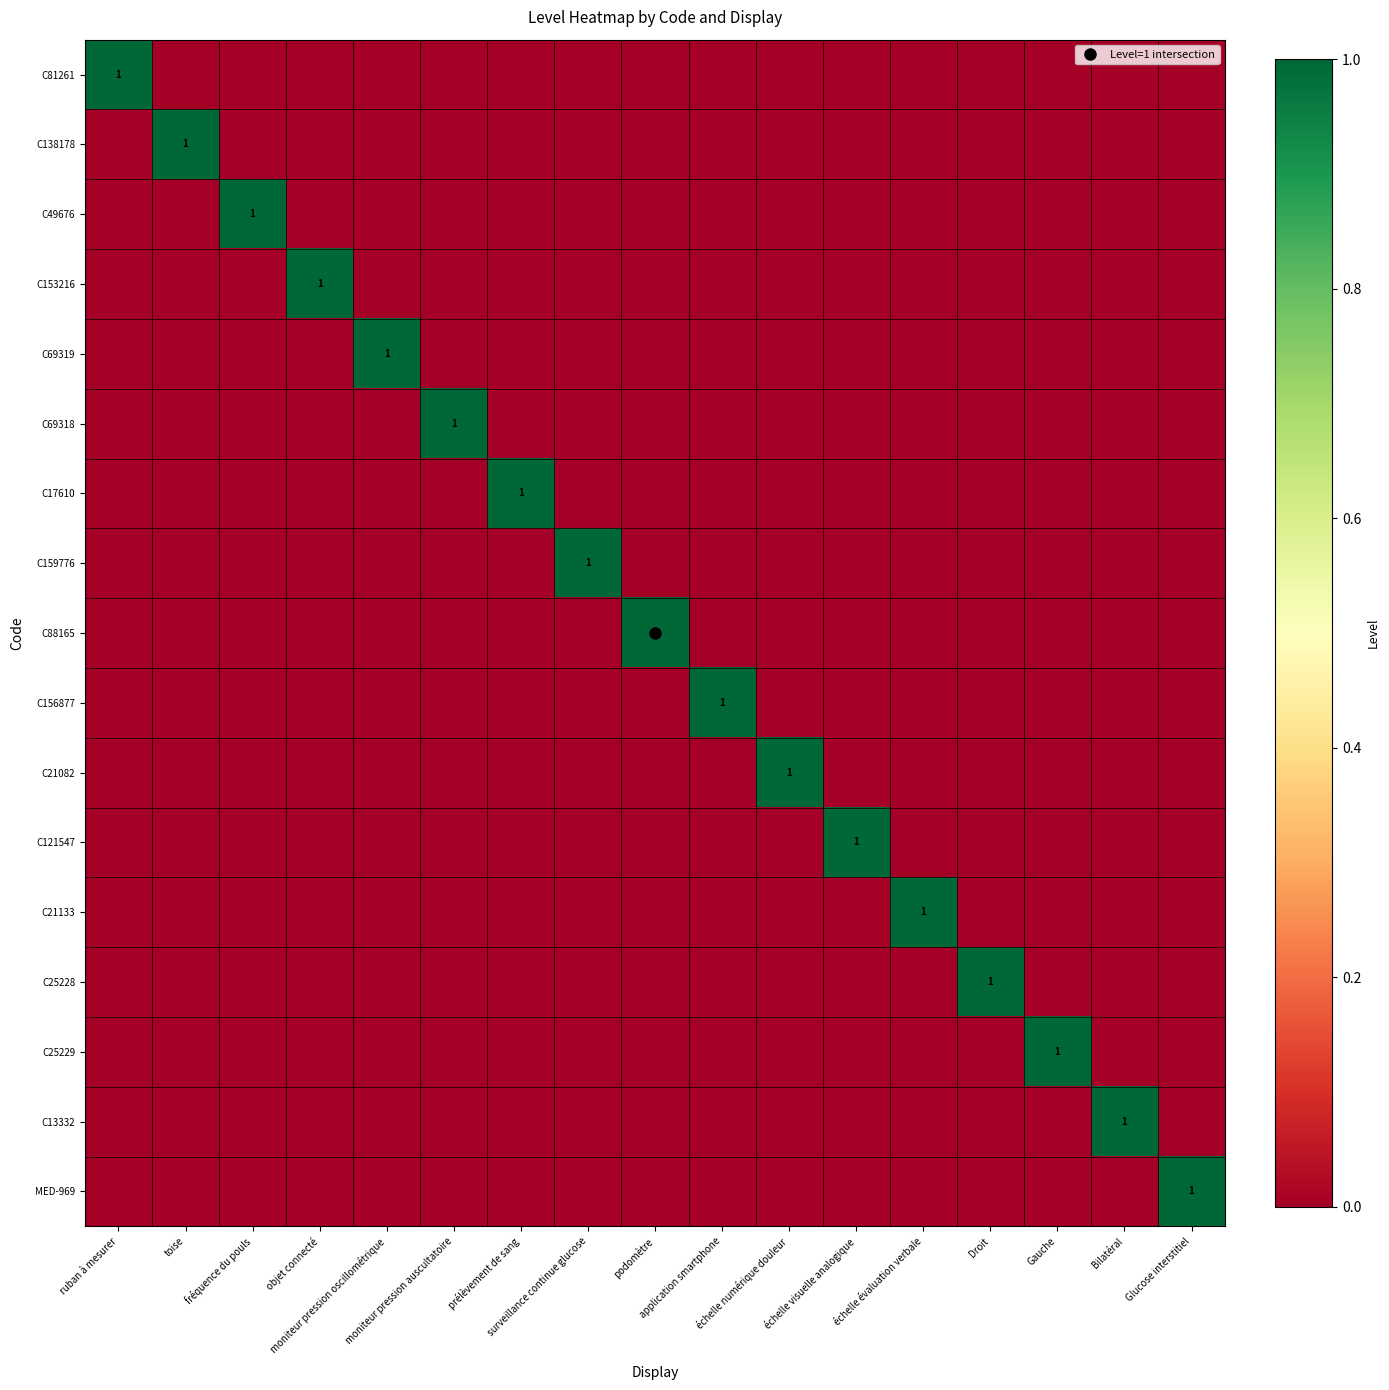

What is the sum of all C156877 values?

1